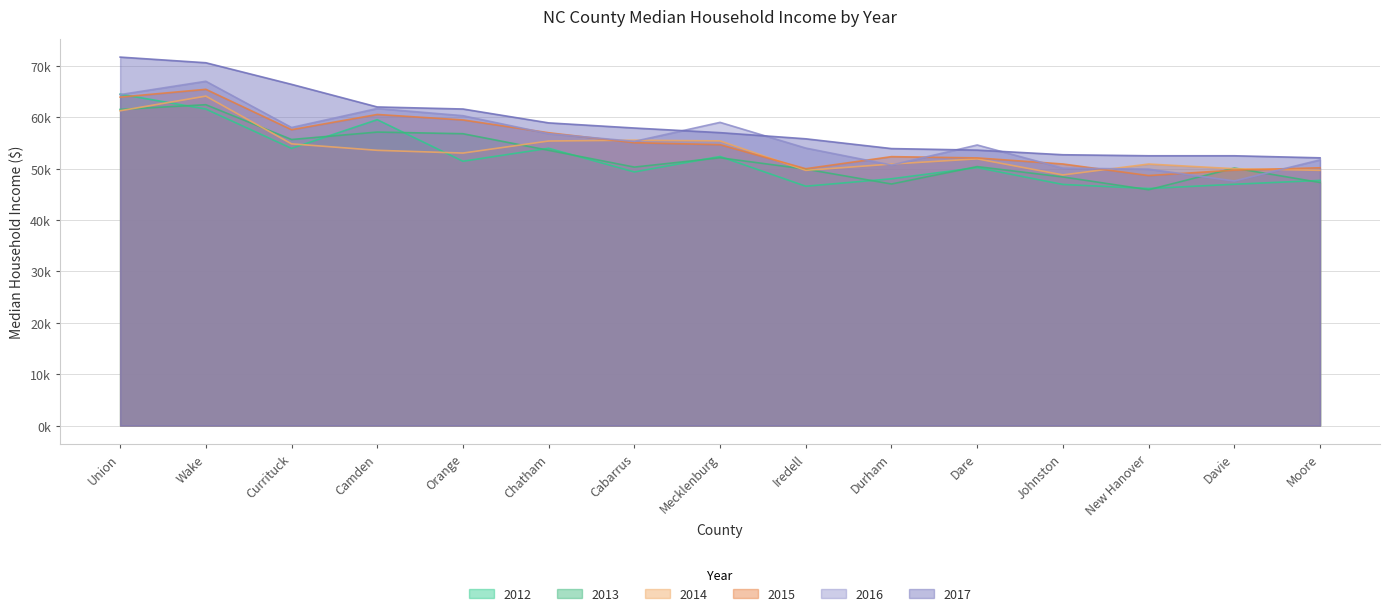

How many categories are shown in the chart?

15